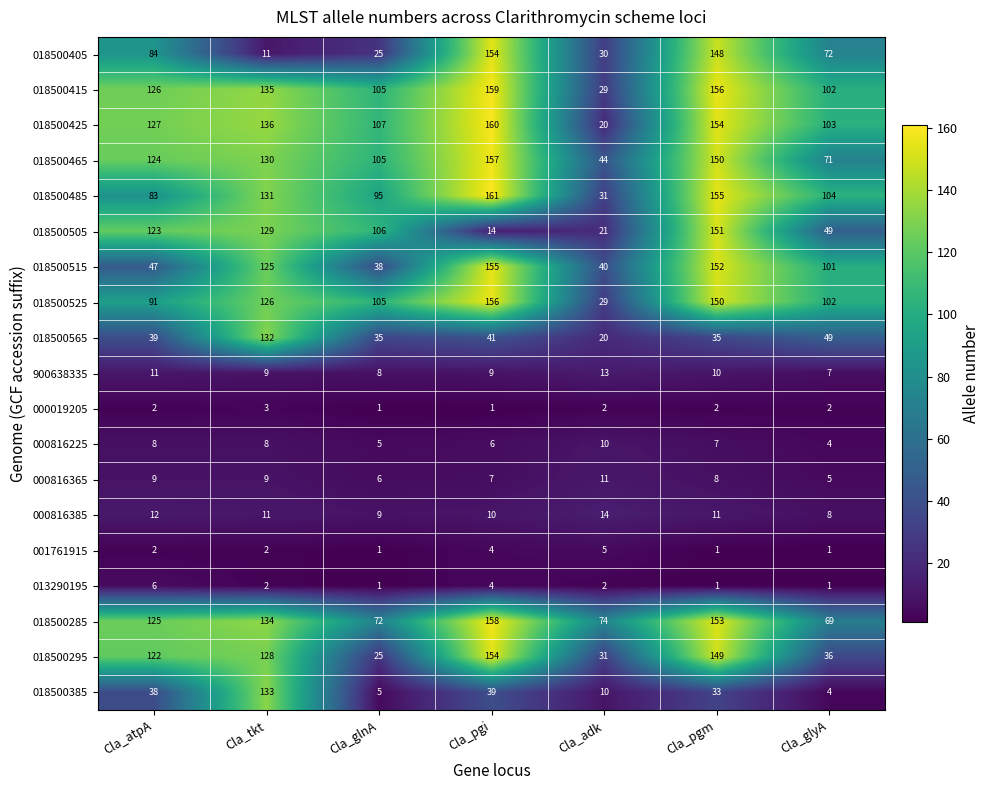

Which series has the largest total across all categories?

018500415